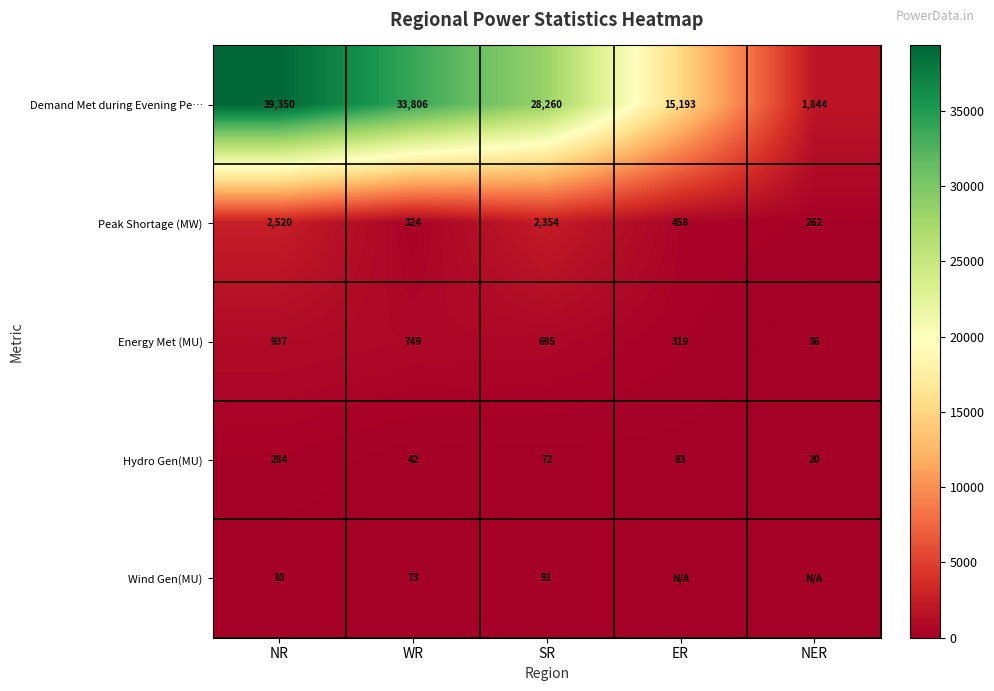

What is the sum of all Hydro Gen(MU) values?

501